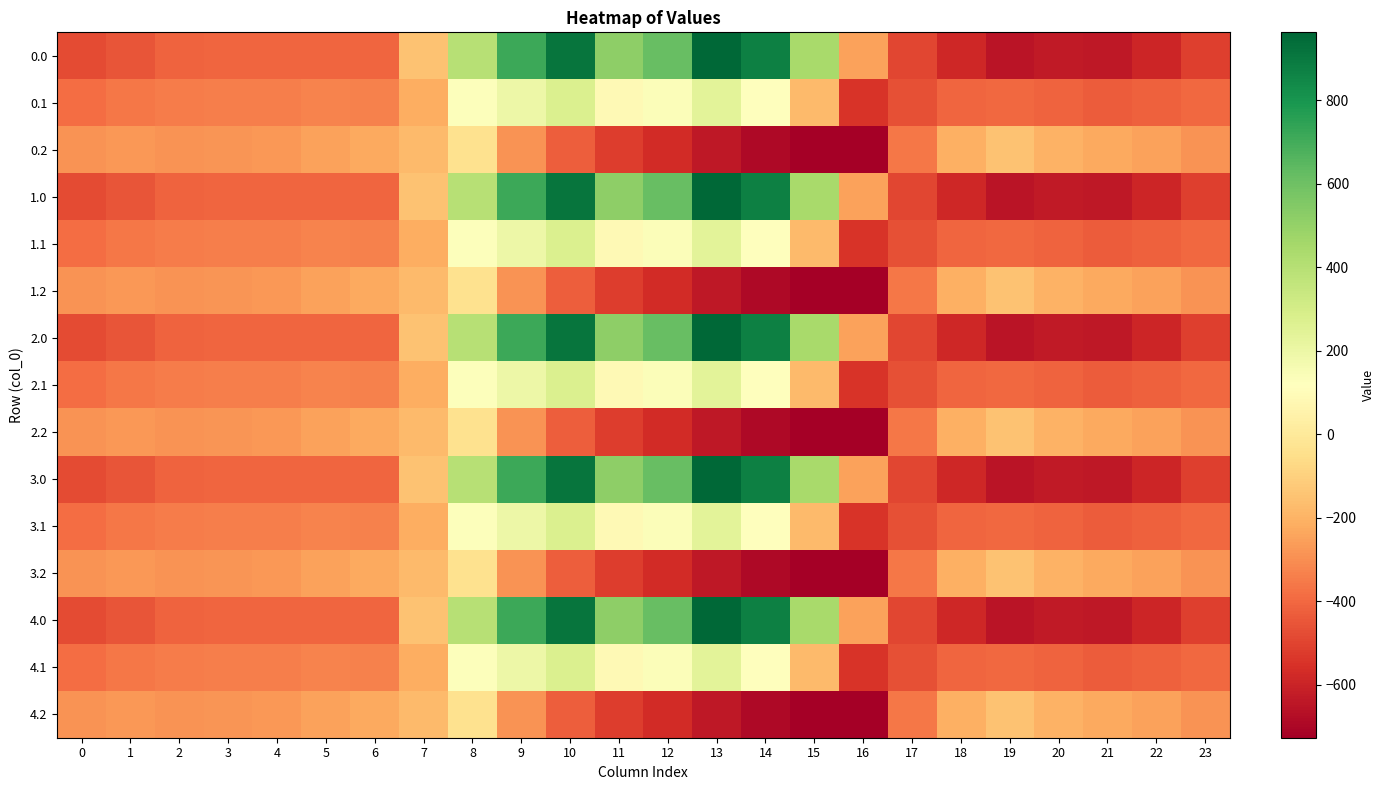

Reading left to right, what are all the values shown in this chart?

0.0: 0=-482.0	1=-449.5	2=-410.3	3=-404.4	4=-404.9	5=-403.8	6=-408.0	7=-150.1	8=395.3	9=716.9	10=916.2	11=516.0	12=619.4	13=962.7	14=870.3	15=443.0	16=-250.9	17=-494.8	18=-586.7	19=-649.2	20=-629.9	21=-638.4	22=-592.3	23=-511.3
0.1: 0=-384.6	1=-361.1	2=-347.9	3=-342.7	4=-339.6	5=-325.7	6=-332.2	7=-217.1	8=125.2	9=191.1	10=274.1	11=87.0	12=134.6	13=241.5	14=113.7	15=-173.1	16=-547.3	17=-466.6	18=-405.4	19=-400.2	20=-414.5	21=-432.4	22=-419.9	23=-399.4
0.2: 0=-287.1	1=-272.7	2=-285.5	3=-281.0	4=-274.4	5=-245.0	6=-228.8	7=-176.6	8=-35.3	9=-288.5	10=-423.5	11=-520.6	12=-571.2	13=-640.4	14=-687.4	15=-725.8	16=-726.6	17=-362.4	18=-210.0	19=-151.0	20=-199.2	21=-226.4	22=-247.4	23=-287.5
1.0: 0=-482.0	1=-449.5	2=-410.3	3=-404.4	4=-404.9	5=-403.8	6=-408.0	7=-150.1	8=395.3	9=716.9	10=916.2	11=516.0	12=619.4	13=962.7	14=870.3	15=443.0	16=-250.9	17=-494.8	18=-586.7	19=-649.2	20=-629.9	21=-638.4	22=-592.3	23=-511.3
1.1: 0=-384.6	1=-361.1	2=-347.9	3=-342.7	4=-339.6	5=-325.7	6=-332.2	7=-217.1	8=125.2	9=191.1	10=274.1	11=87.0	12=134.6	13=241.5	14=113.7	15=-173.1	16=-547.3	17=-466.6	18=-405.4	19=-400.2	20=-414.5	21=-432.4	22=-419.9	23=-399.4
1.2: 0=-287.1	1=-272.7	2=-285.5	3=-281.0	4=-274.4	5=-245.0	6=-228.8	7=-176.6	8=-35.3	9=-288.5	10=-423.5	11=-520.6	12=-571.2	13=-640.4	14=-687.4	15=-725.8	16=-726.6	17=-362.4	18=-210.0	19=-151.0	20=-199.2	21=-226.4	22=-247.4	23=-287.5
2.0: 0=-482.0	1=-449.5	2=-410.3	3=-404.4	4=-404.9	5=-403.8	6=-408.0	7=-150.1	8=395.3	9=716.9	10=916.2	11=516.0	12=619.4	13=962.7	14=870.3	15=443.0	16=-250.9	17=-494.8	18=-586.7	19=-649.2	20=-629.9	21=-638.4	22=-592.3	23=-511.3
2.1: 0=-384.6	1=-361.1	2=-347.9	3=-342.7	4=-339.6	5=-325.7	6=-332.2	7=-217.1	8=125.2	9=191.1	10=274.1	11=87.0	12=134.6	13=241.5	14=113.7	15=-173.1	16=-547.3	17=-466.6	18=-405.4	19=-400.2	20=-414.5	21=-432.4	22=-419.9	23=-399.4
2.2: 0=-287.1	1=-272.7	2=-285.5	3=-281.0	4=-274.4	5=-245.0	6=-228.8	7=-176.6	8=-35.3	9=-288.5	10=-423.5	11=-520.6	12=-571.2	13=-640.4	14=-687.4	15=-725.8	16=-726.6	17=-362.4	18=-210.0	19=-151.0	20=-199.2	21=-226.4	22=-247.4	23=-287.5
3.0: 0=-482.0	1=-449.5	2=-410.3	3=-404.4	4=-404.9	5=-403.8	6=-408.0	7=-150.1	8=395.3	9=716.9	10=916.2	11=516.0	12=619.4	13=962.7	14=870.3	15=443.0	16=-250.9	17=-494.8	18=-586.7	19=-649.2	20=-629.9	21=-638.4	22=-592.3	23=-511.3
3.1: 0=-384.6	1=-361.1	2=-347.9	3=-342.7	4=-339.6	5=-325.7	6=-332.2	7=-217.1	8=125.2	9=191.1	10=274.1	11=87.0	12=134.6	13=241.5	14=113.7	15=-173.1	16=-547.3	17=-466.6	18=-405.4	19=-400.2	20=-414.5	21=-432.4	22=-419.9	23=-399.4
3.2: 0=-287.1	1=-272.7	2=-285.5	3=-281.0	4=-274.4	5=-245.0	6=-228.8	7=-176.6	8=-35.3	9=-288.5	10=-423.5	11=-520.6	12=-571.2	13=-640.4	14=-687.4	15=-725.8	16=-726.6	17=-362.4	18=-210.0	19=-151.0	20=-199.2	21=-226.4	22=-247.4	23=-287.5
4.0: 0=-482.0	1=-449.5	2=-410.3	3=-404.4	4=-404.9	5=-403.8	6=-408.0	7=-150.1	8=395.3	9=716.9	10=916.2	11=516.0	12=619.4	13=962.7	14=870.3	15=443.0	16=-250.9	17=-494.8	18=-586.7	19=-649.2	20=-629.9	21=-638.4	22=-592.3	23=-511.3
4.1: 0=-384.6	1=-361.1	2=-347.9	3=-342.7	4=-339.6	5=-325.7	6=-332.2	7=-217.1	8=125.2	9=191.1	10=274.1	11=87.0	12=134.6	13=241.5	14=113.7	15=-173.1	16=-547.3	17=-466.6	18=-405.4	19=-400.2	20=-414.5	21=-432.4	22=-419.9	23=-399.4
4.2: 0=-287.1	1=-272.7	2=-285.5	3=-281.0	4=-274.4	5=-245.0	6=-228.8	7=-176.6	8=-35.3	9=-288.5	10=-423.5	11=-520.6	12=-571.2	13=-640.4	14=-687.4	15=-725.8	16=-726.6	17=-362.4	18=-210.0	19=-151.0	20=-199.2	21=-226.4	22=-247.4	23=-287.5